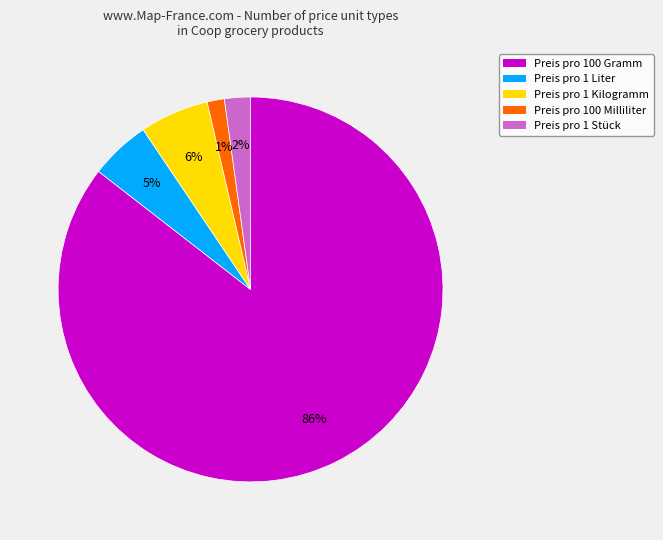

Is it true that Preis pro 100 Milliliter is 1% of the pie?

True